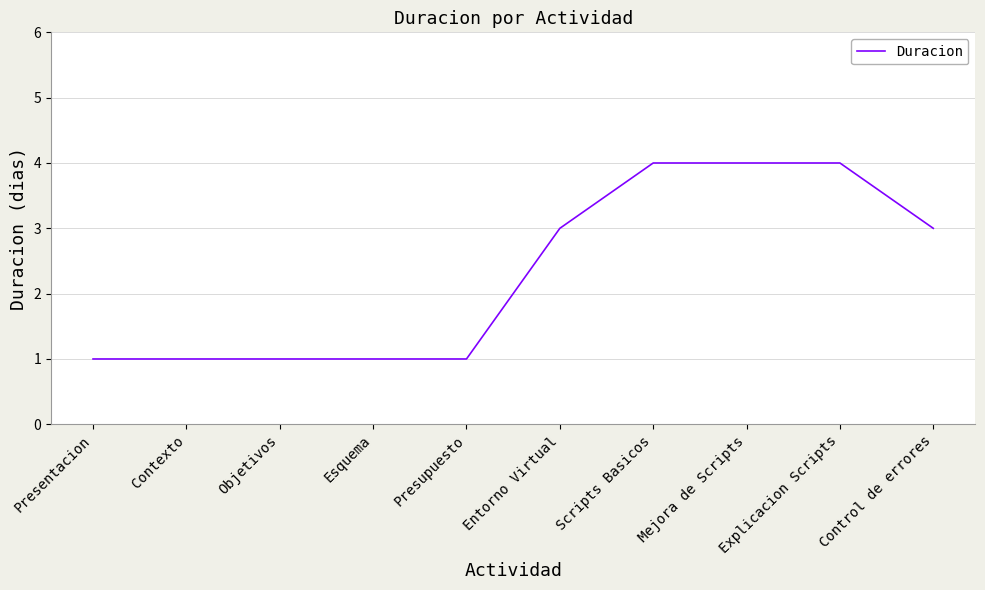

What is the change in value from Esquema to Control de errores?

+2